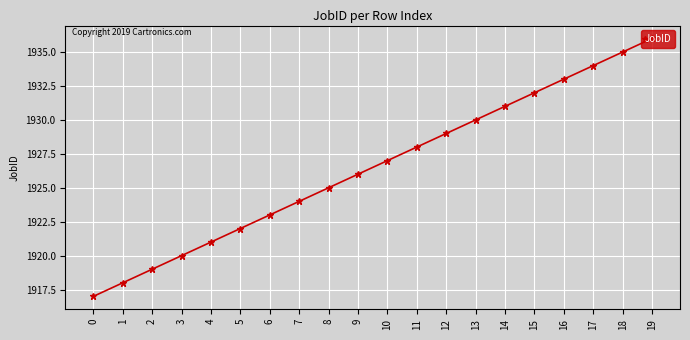

Reading left to right, extract all data points from this chart.

0=1917	1=1918	2=1919	3=1920	4=1921	5=1922	6=1923	7=1924	8=1925	9=1926	10=1927	11=1928	12=1929	13=1930	14=1931	15=1932	16=1933	17=1934	18=1935	19=1936